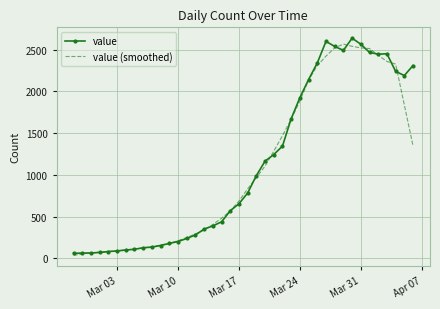

What is the maximum value for value?

2637.0